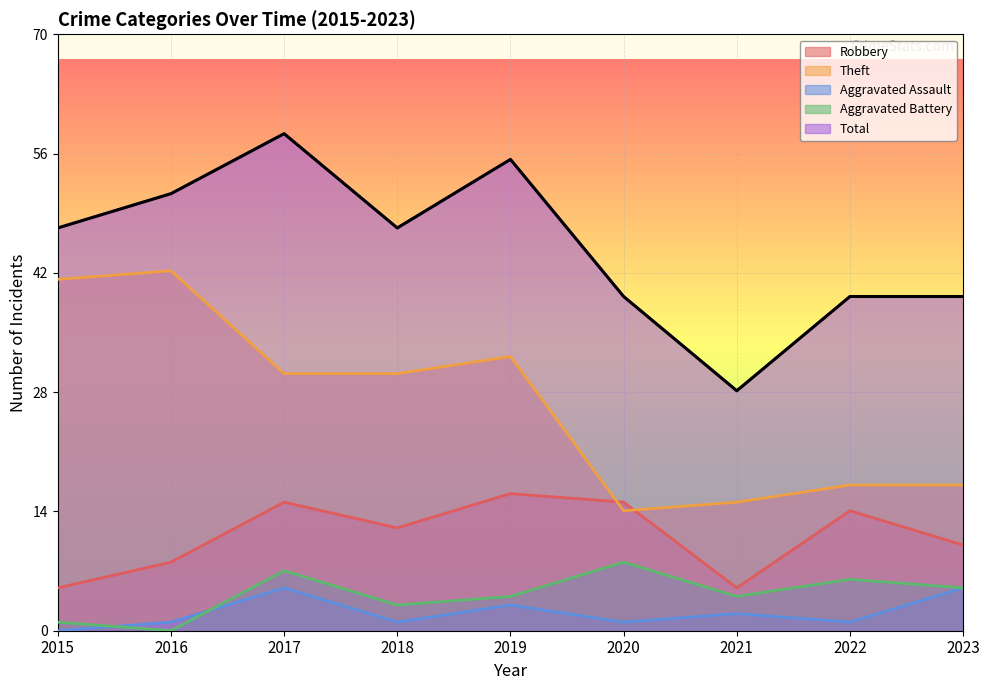

What is the difference between the second highest and minimum values in the Aggravated Battery series?

7